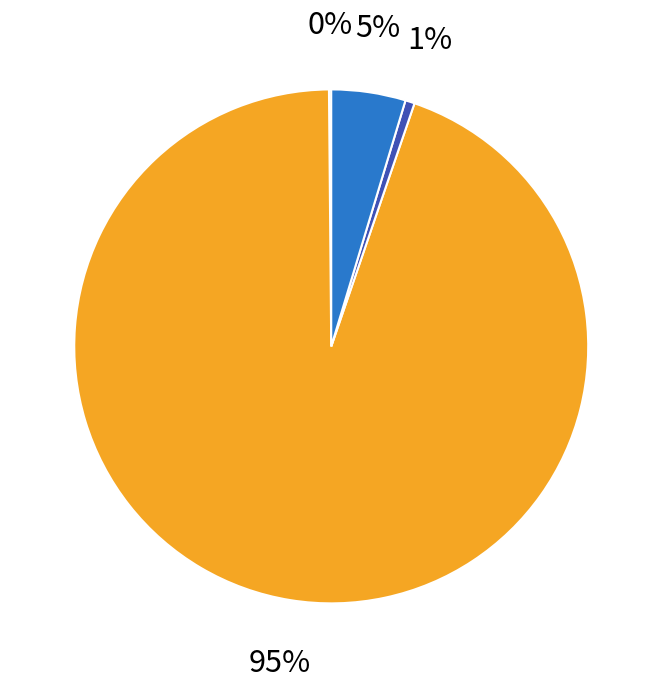

To the nearest percent, what is the difference between the largest and smallest slice percentages?

94%